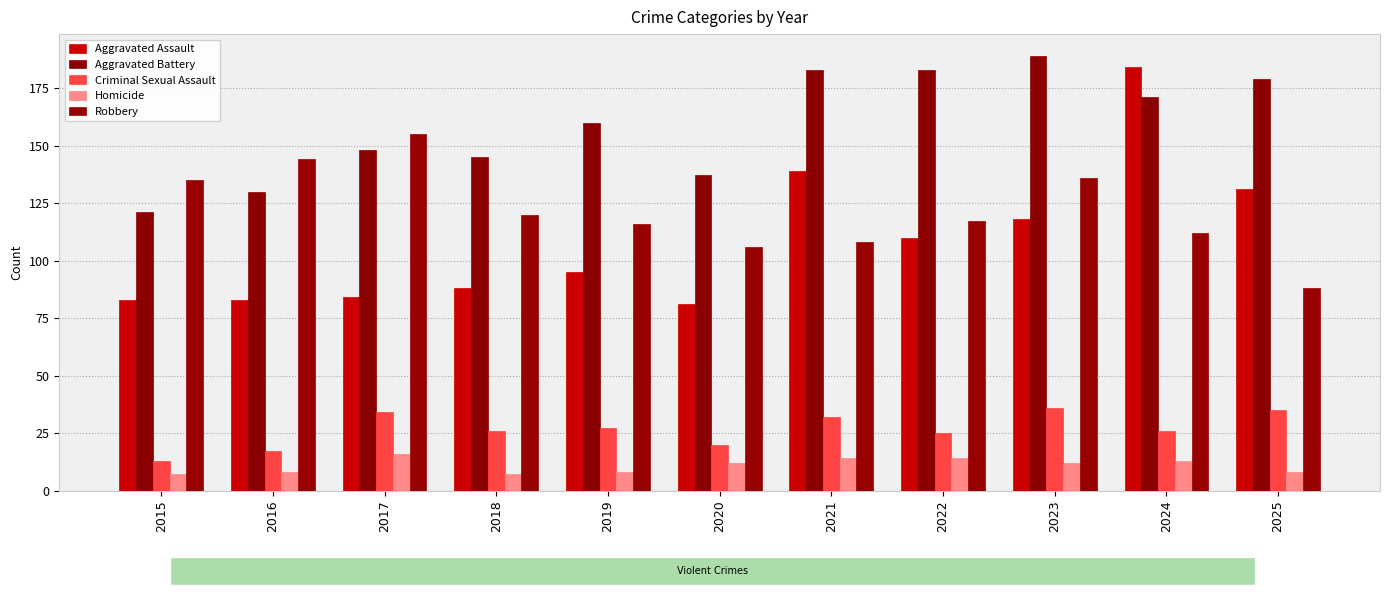

What is the approximate value of Robbery at 2019, to the nearest 10?

120